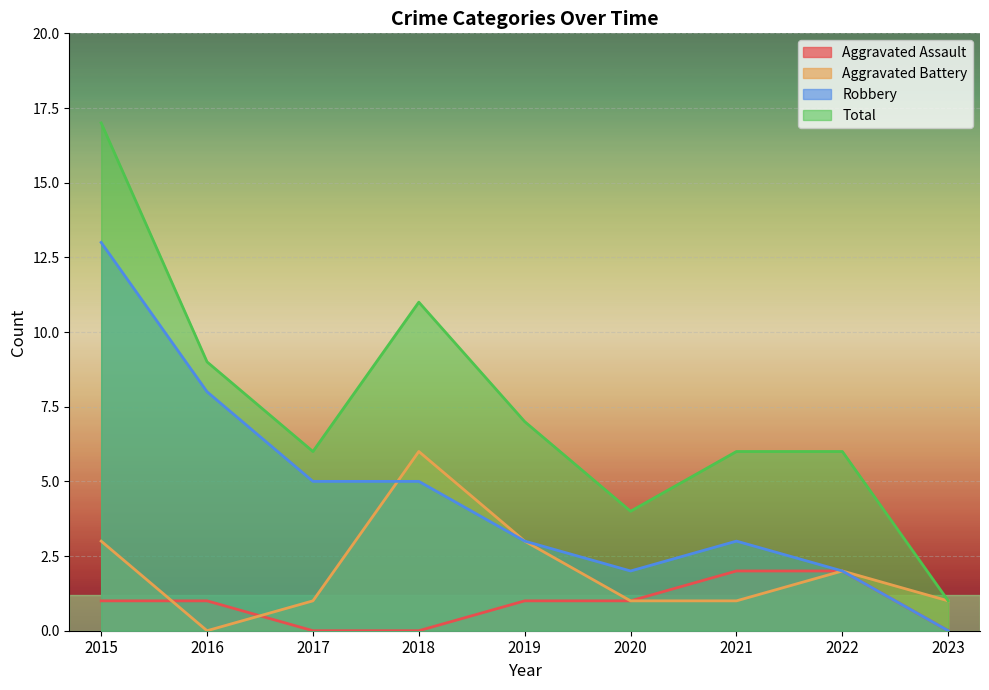

What is the value of the Aggravated Battery point at the 5th from the left?

3